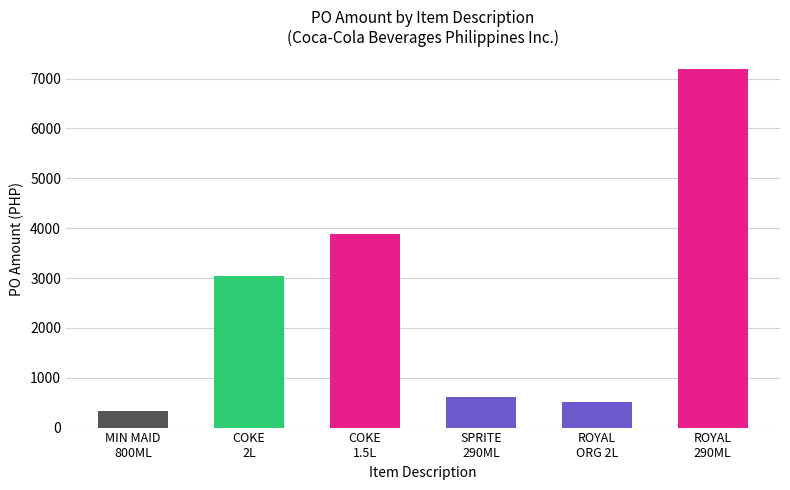

What is the smallest value displayed?

325.5